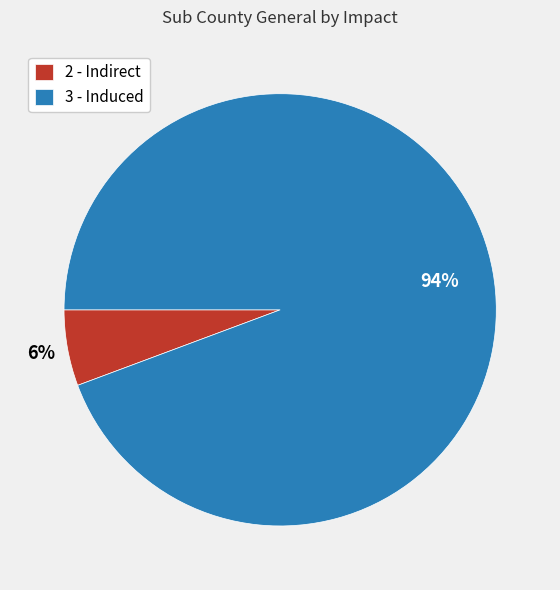

True or false: 2 - Indirect accounts for 1% of the total.

False